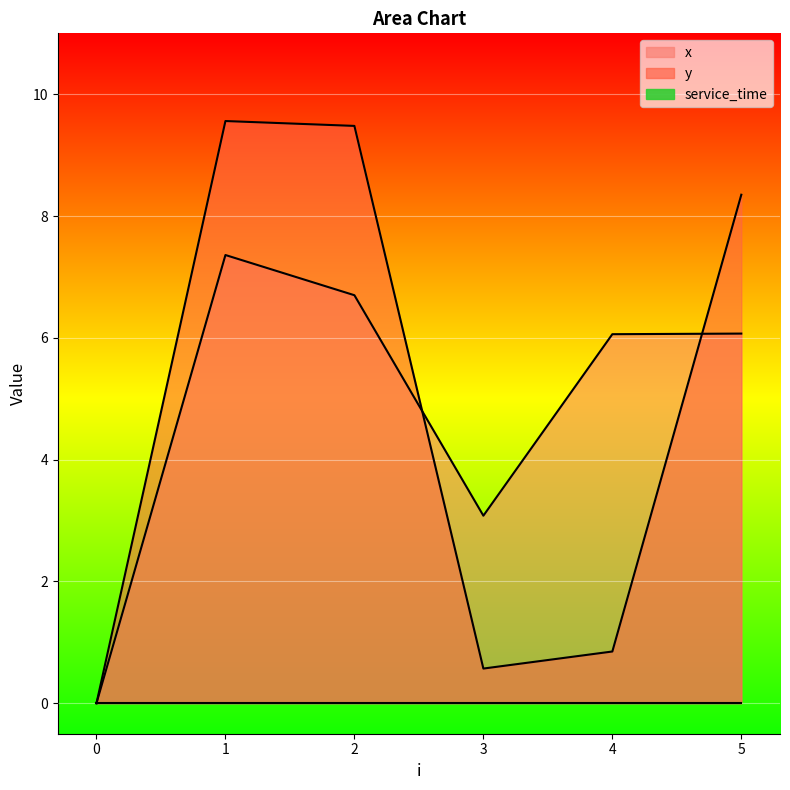

At how many categories does at least one series exceed 0?

5